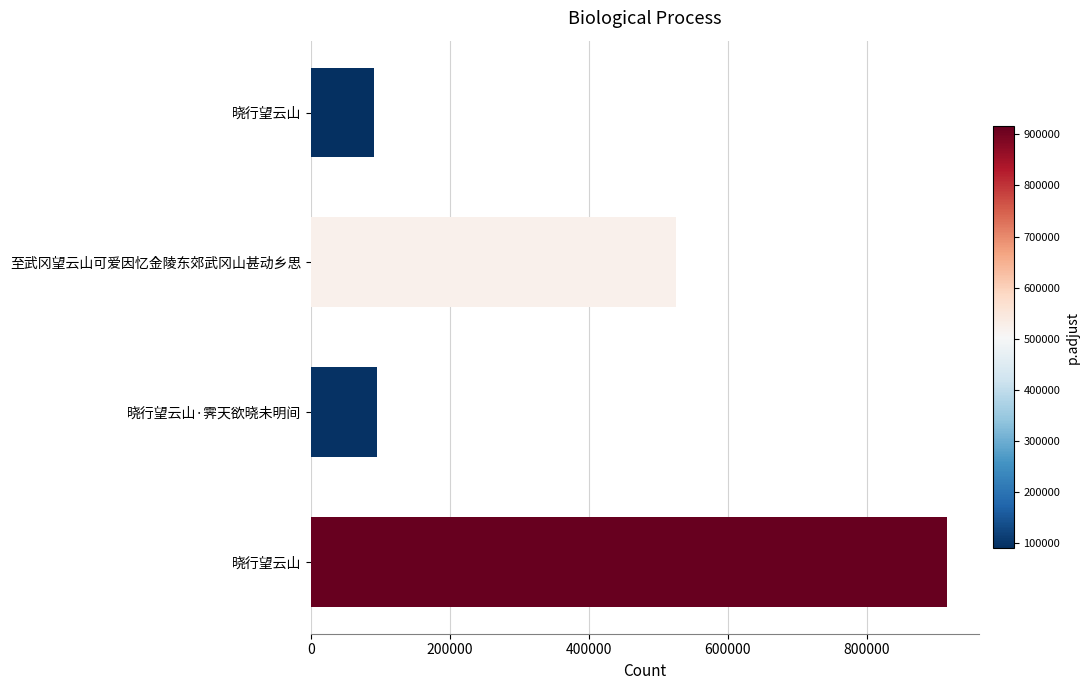

Rank the categories by value from lowest to highest.

晓行望云山, 晓行望云山·霁天欲晓未明间, 至武冈望云山可爱因忆金陵东郊武冈山甚动乡思, 晓行望云山